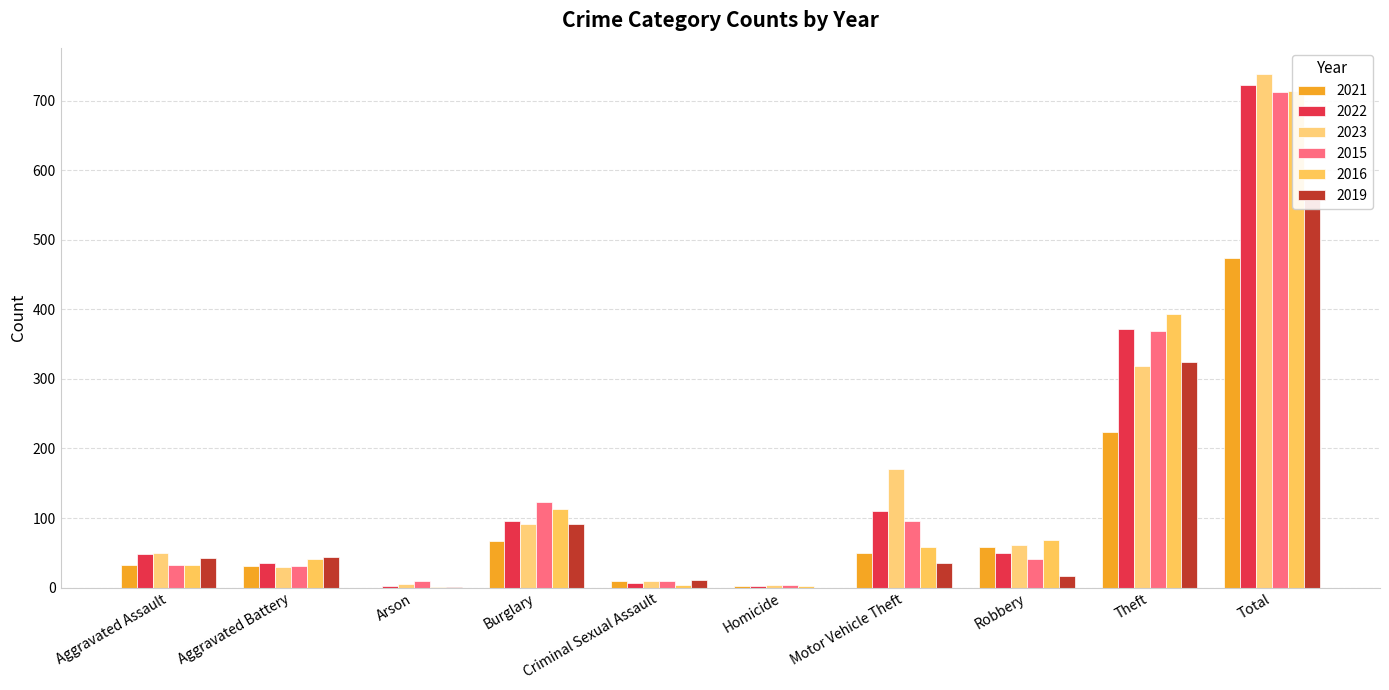

At which label does 2021 reach its peak?

Total